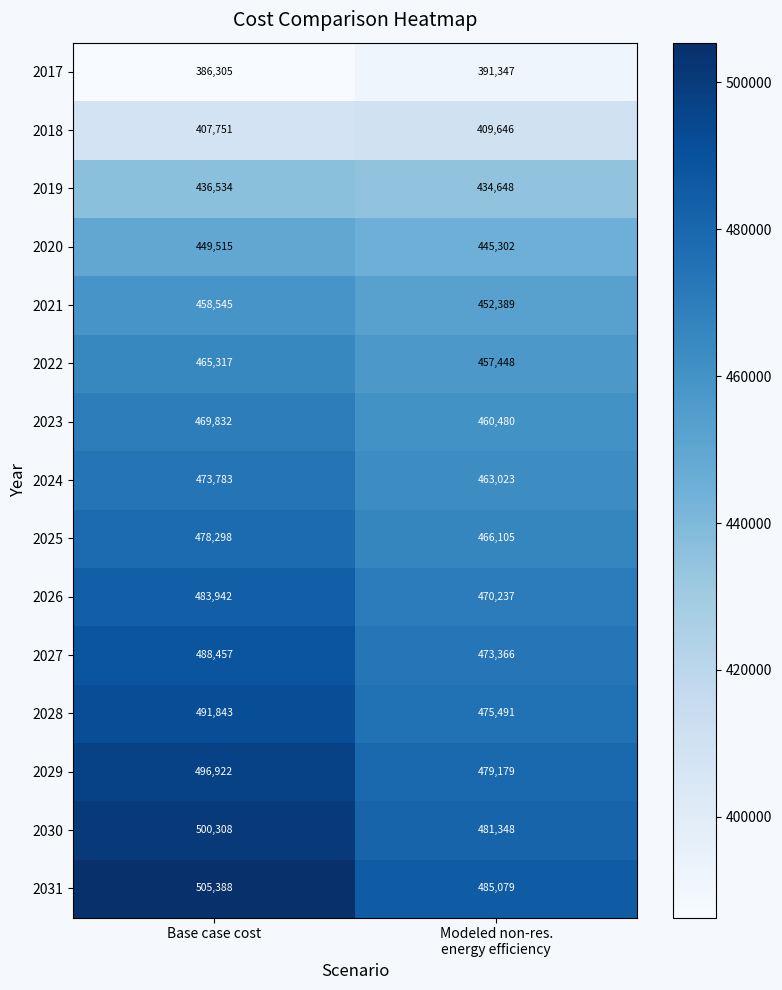

What is the sum of all 2019 values?

871182